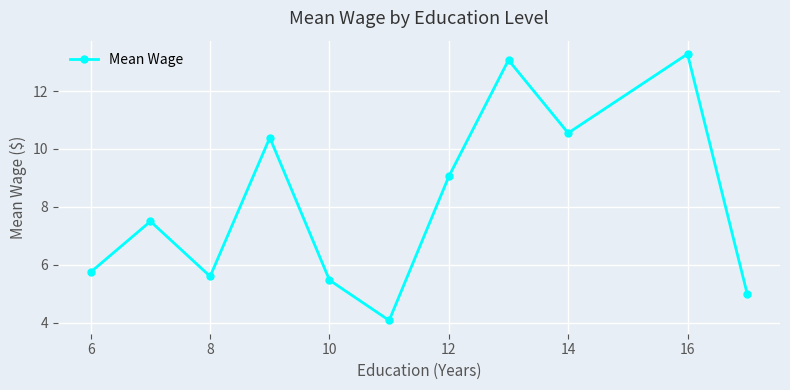

What is the difference between the second highest and minimum values?

9.0